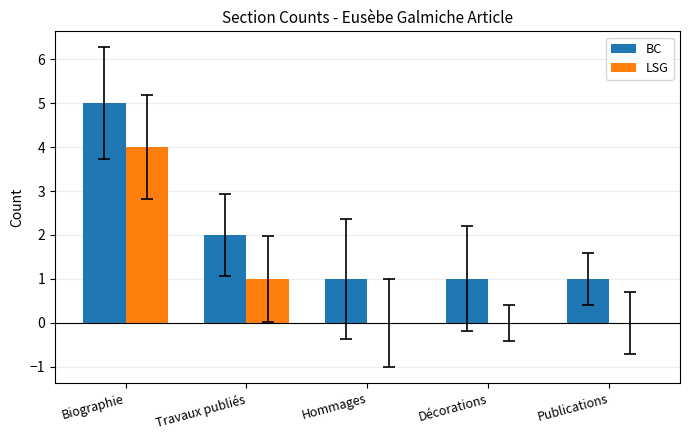

True or false: BC has a value of 1 at Publications.

True